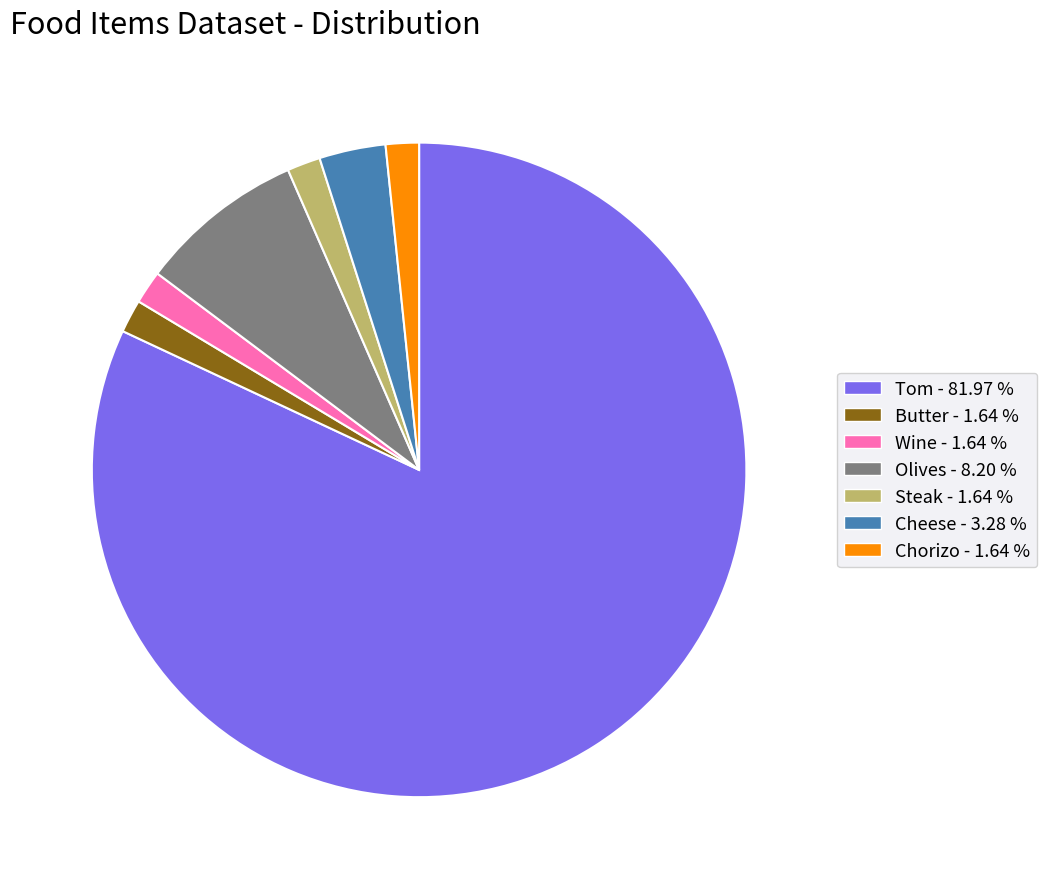

Which has a higher value, Olives or Steak?

Olives